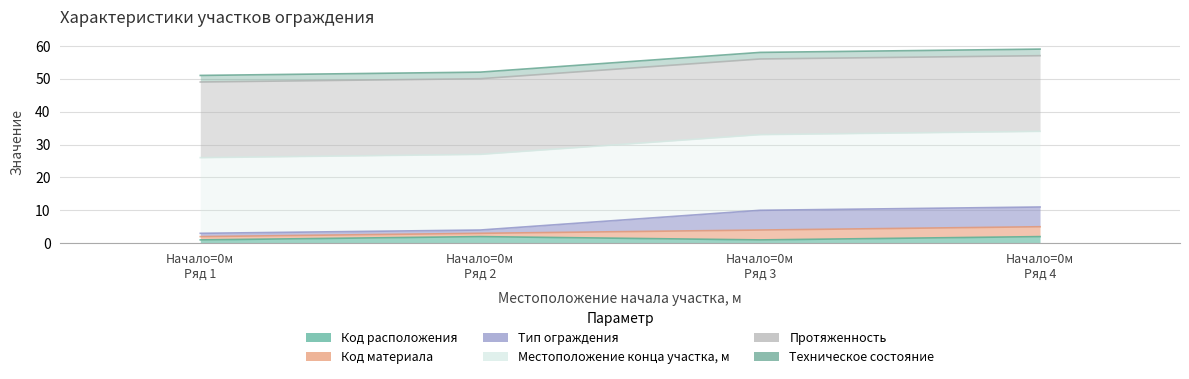

True or false: Код расположения has a value of 1 at Начало=0м Ряд 3.

True